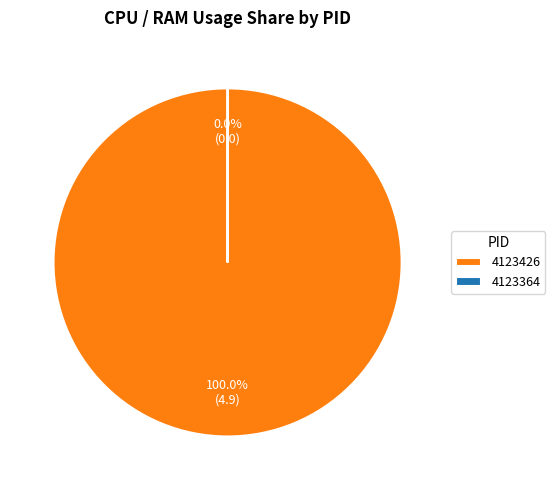

The 4123426 slice represents 87% of the pie. True or false?

False